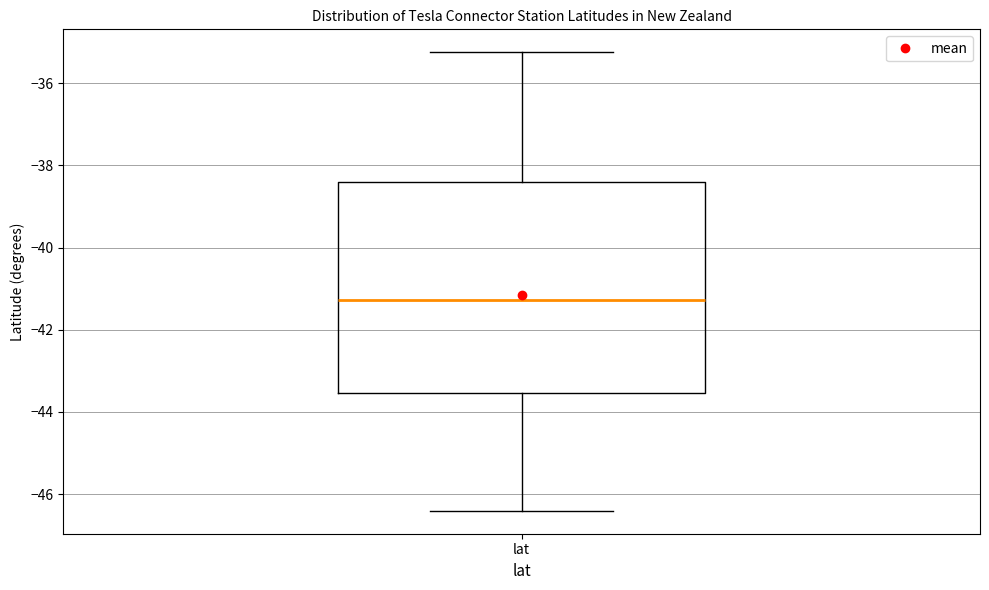

Transcribe this box plot: give where the median line is, the range the box spans, and where the two whiskers end, as read against the y-axis. The values are not printed on the chart, so give them approximately, as read against the axis.

median -41.2, box -43.6 to -38.4, whiskers -46.4 to -35.2